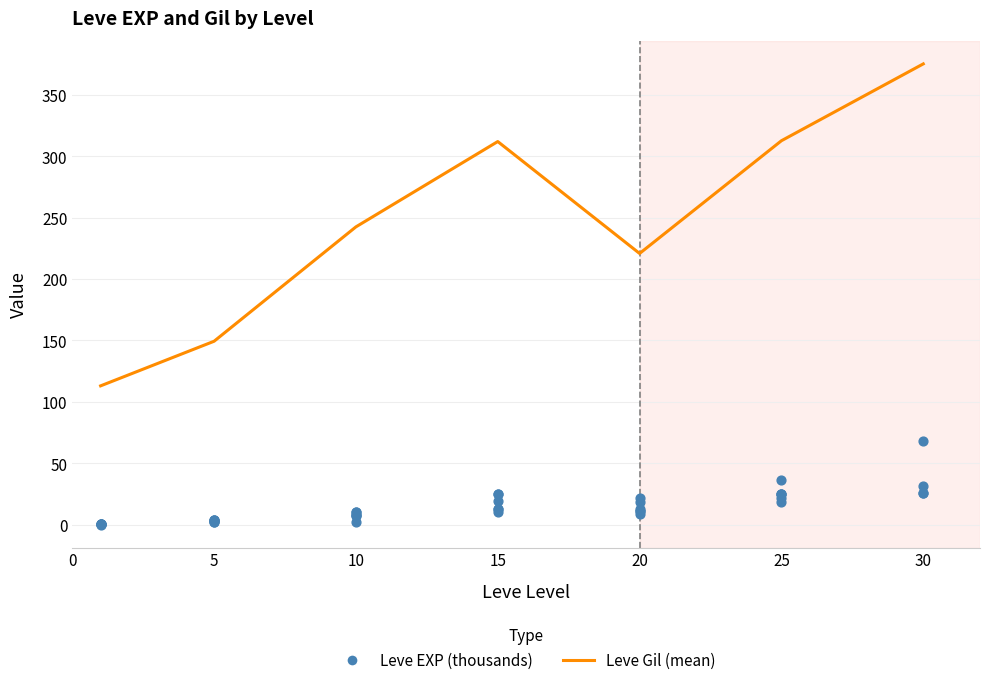

What is the change in value from 1 to 15?

+18.5